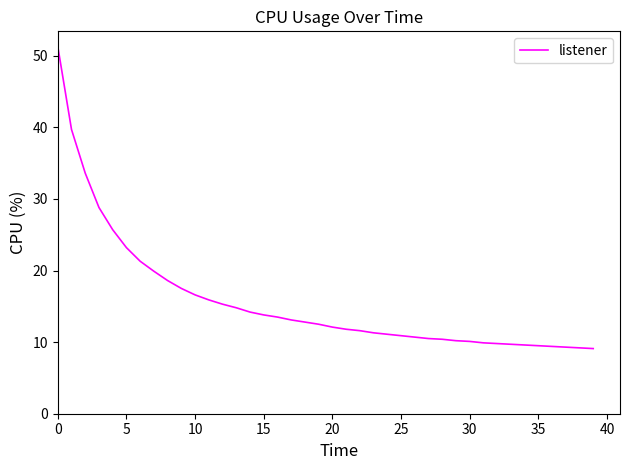

What is the difference between the second highest and minimum values?

30.6